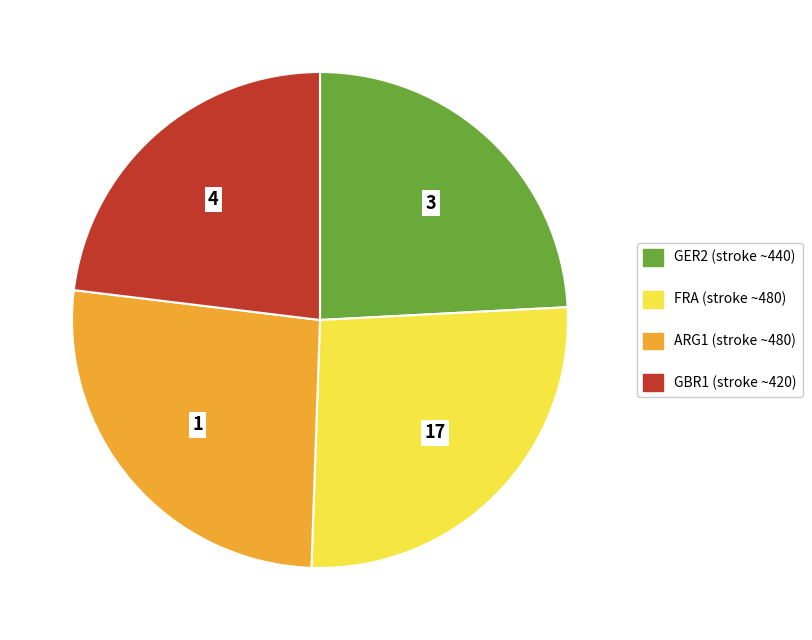

Is there a majority slice in this chart?

No